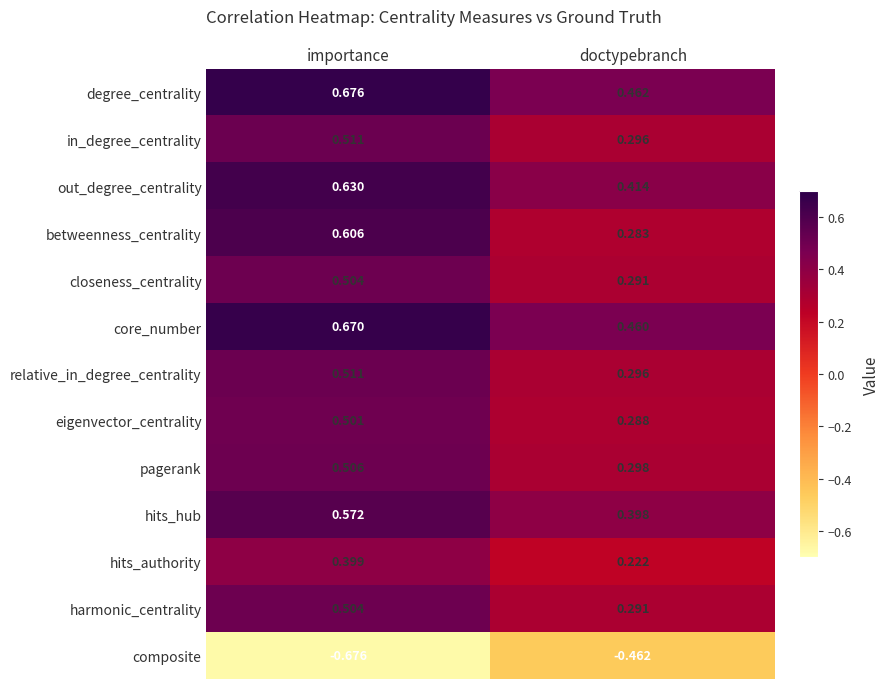

Rank the categories by degree_centrality value from lowest to highest.

doctypebranch, importance